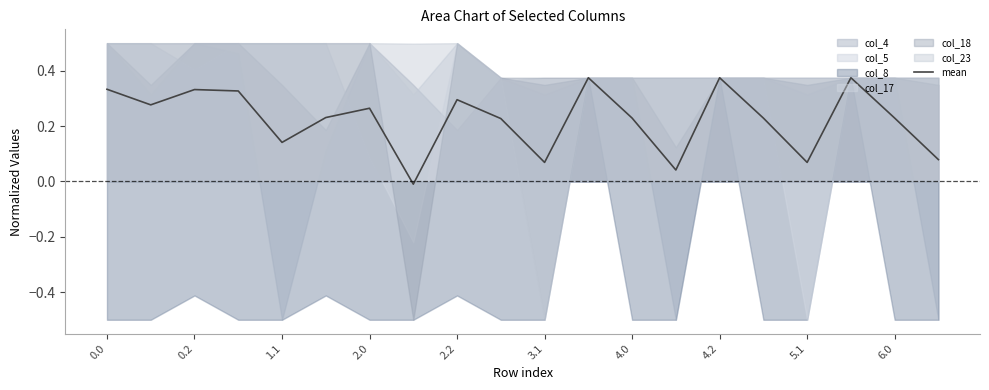

True or false: the data has more than 2 interior local peaks.

True